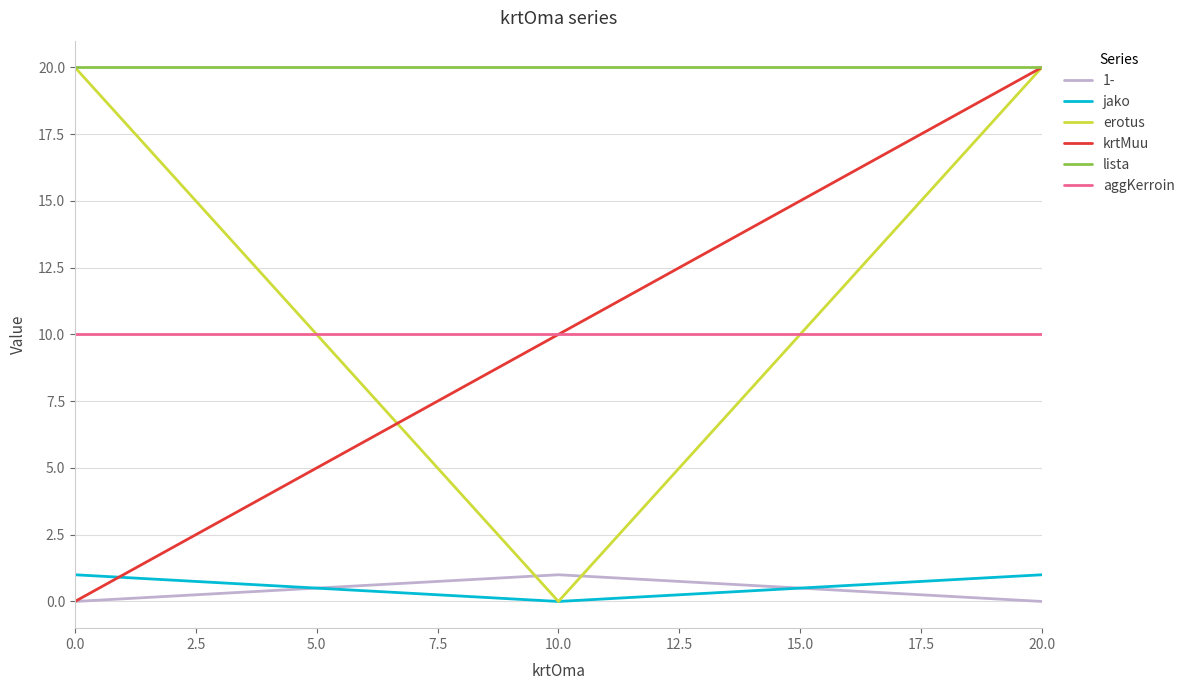

What is the maximum value shown in the chart?

20.0